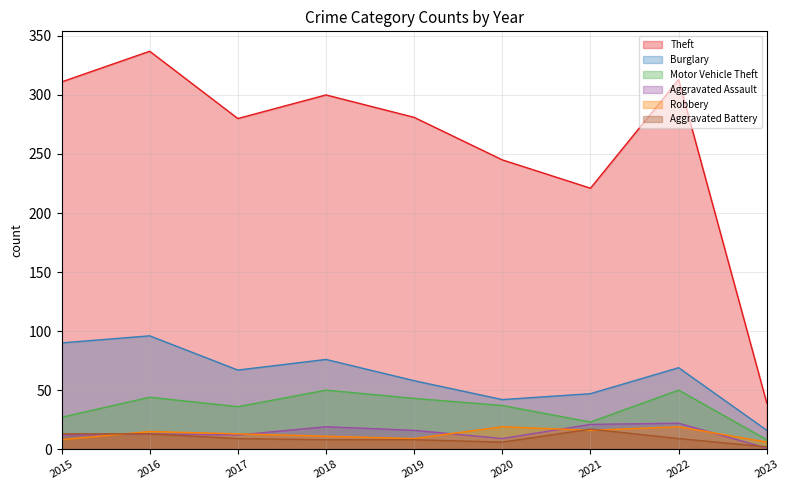

In Theft, how many points are lower than both neighbors (excluding endpoints)?

2